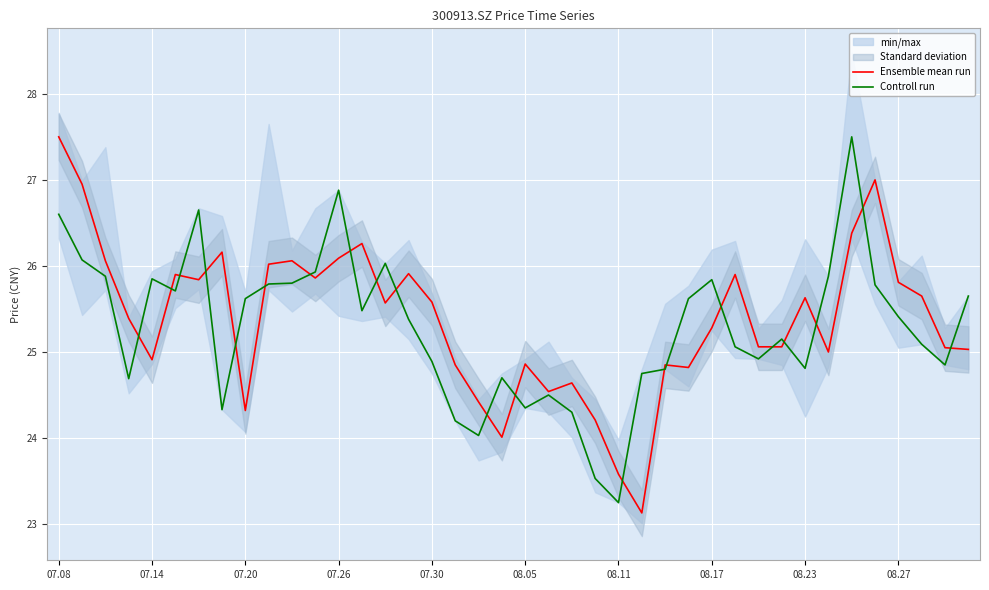

How many lines are shown in the chart?

2